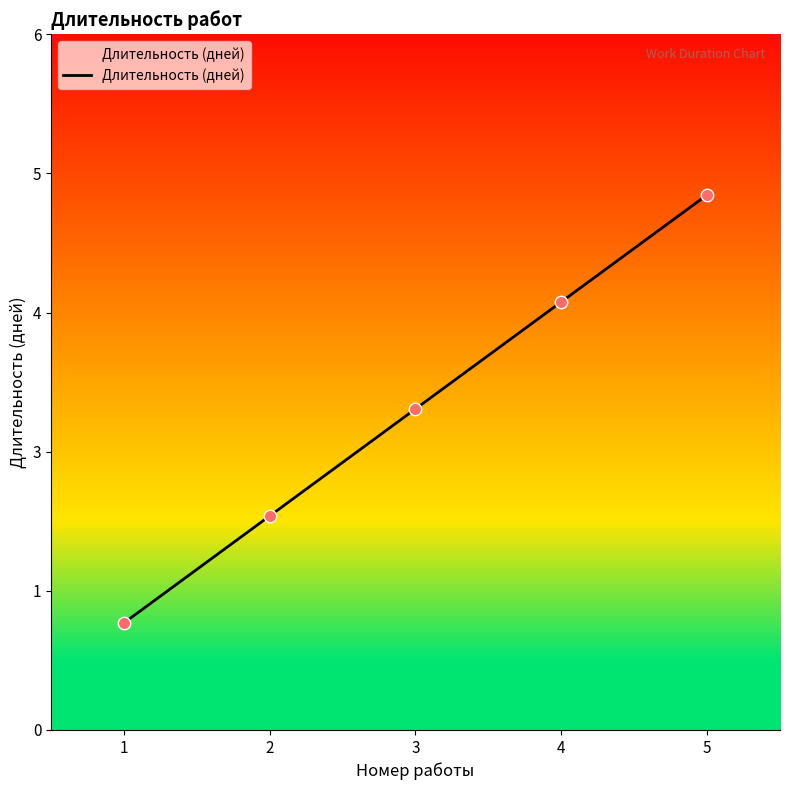

What is the ratio of the value at 5 to the value at 4?

1.2